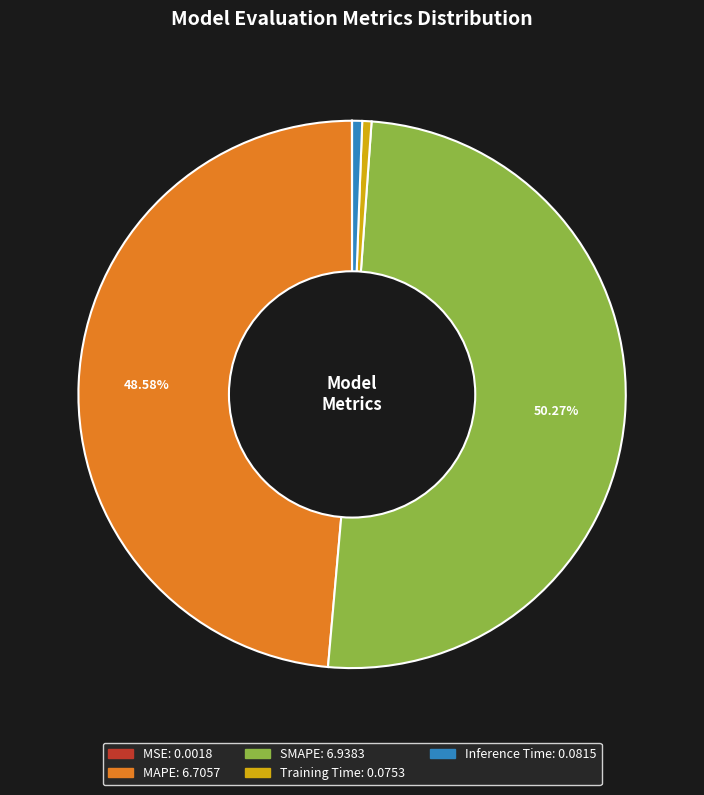

Is Training Time the majority of the pie?

No